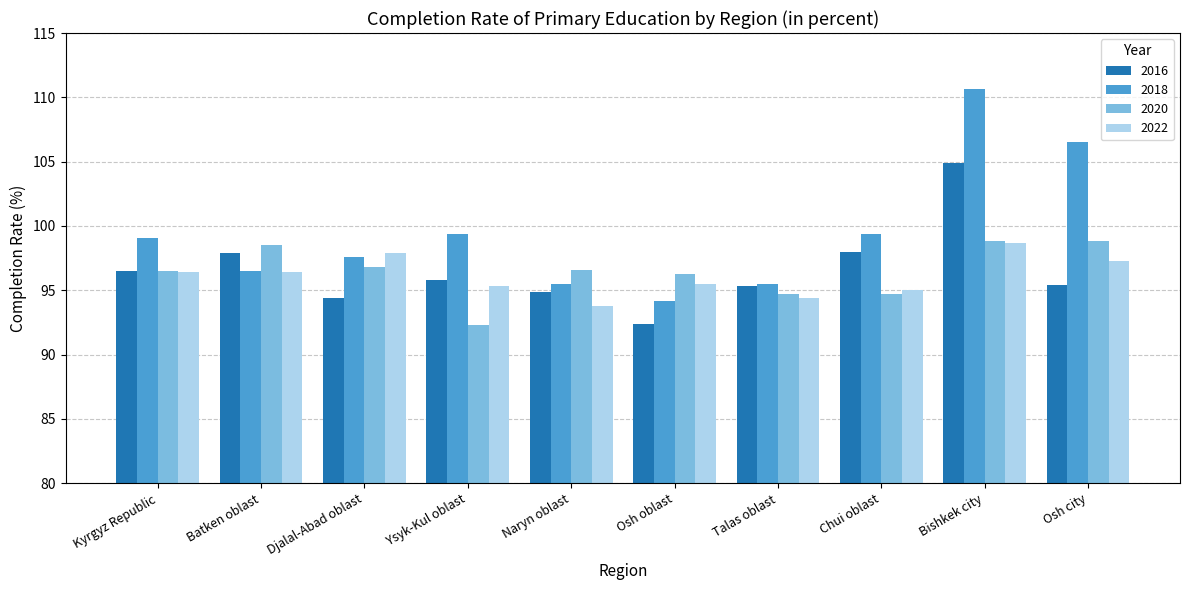

Which series has the largest total across all categories?

2018